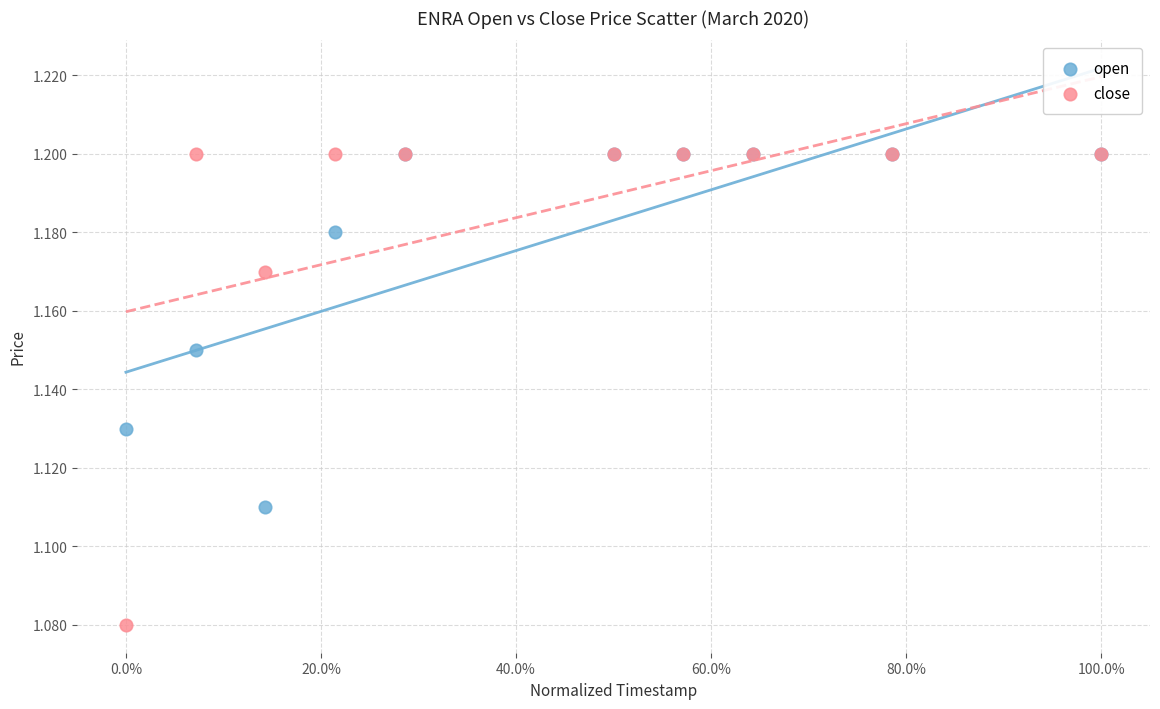

What are all the series names shown in the legend?

open, close